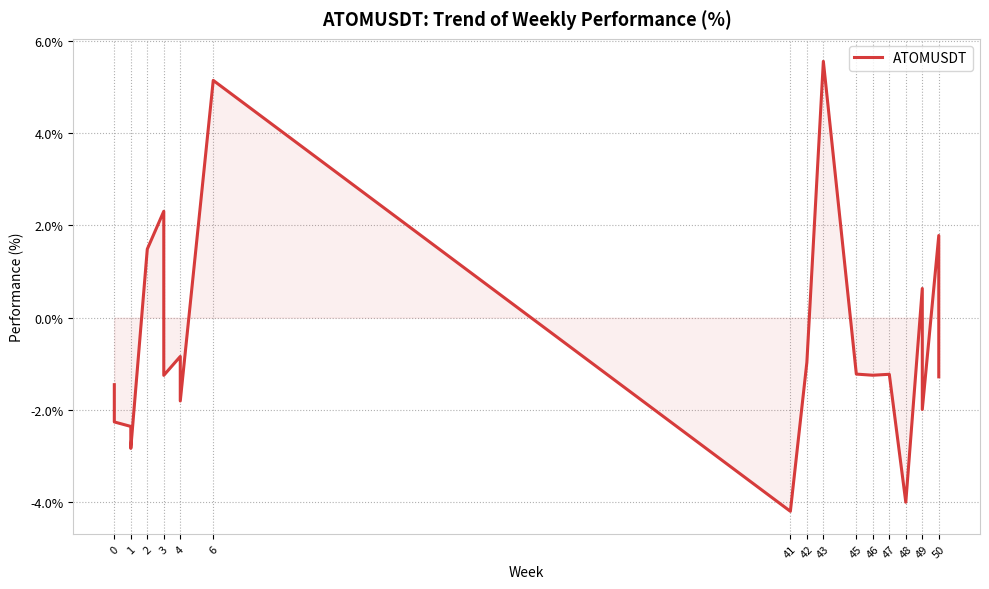

What is the value of the 11th point from the left?

5.1